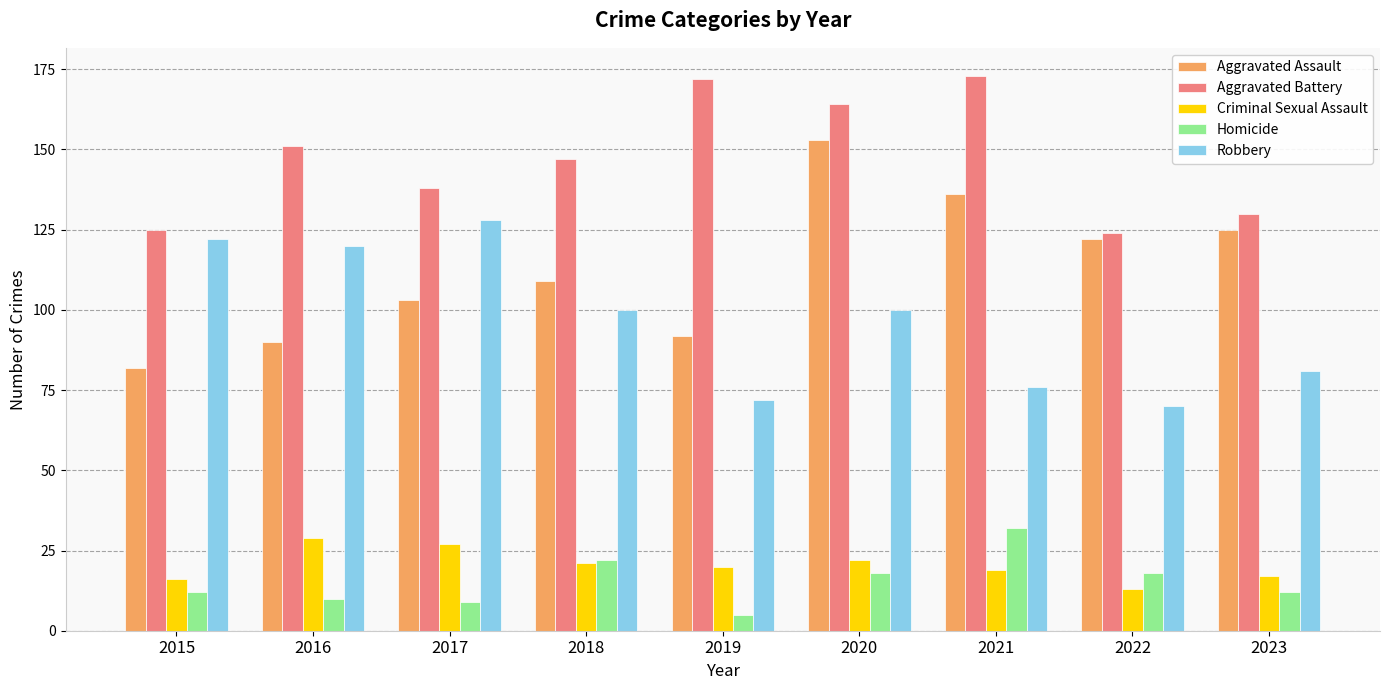

Which series has the largest total across all categories?

Aggravated Battery